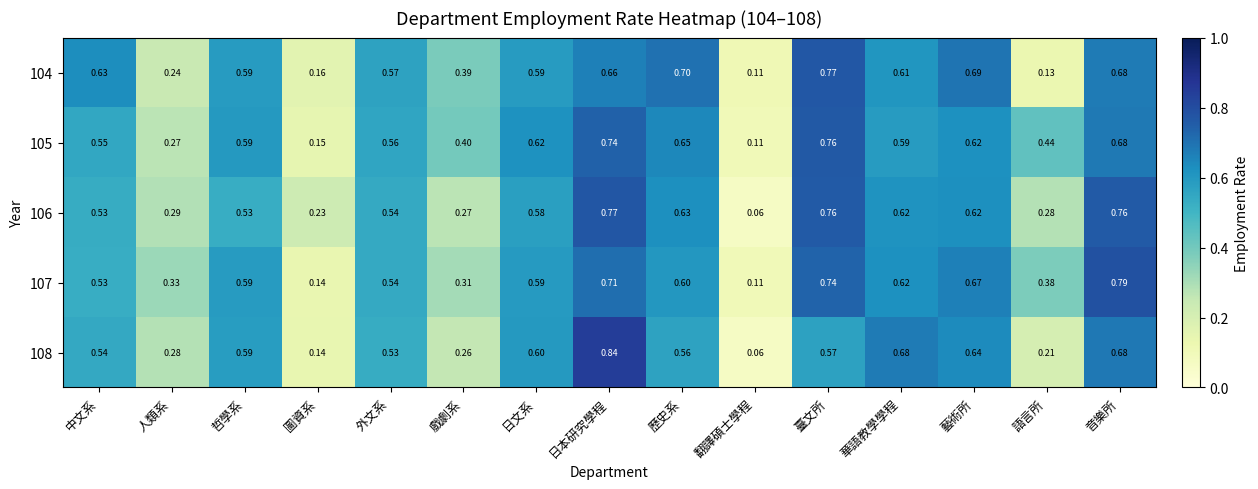

At which category is the sum across all series the highest?

日本研究學程